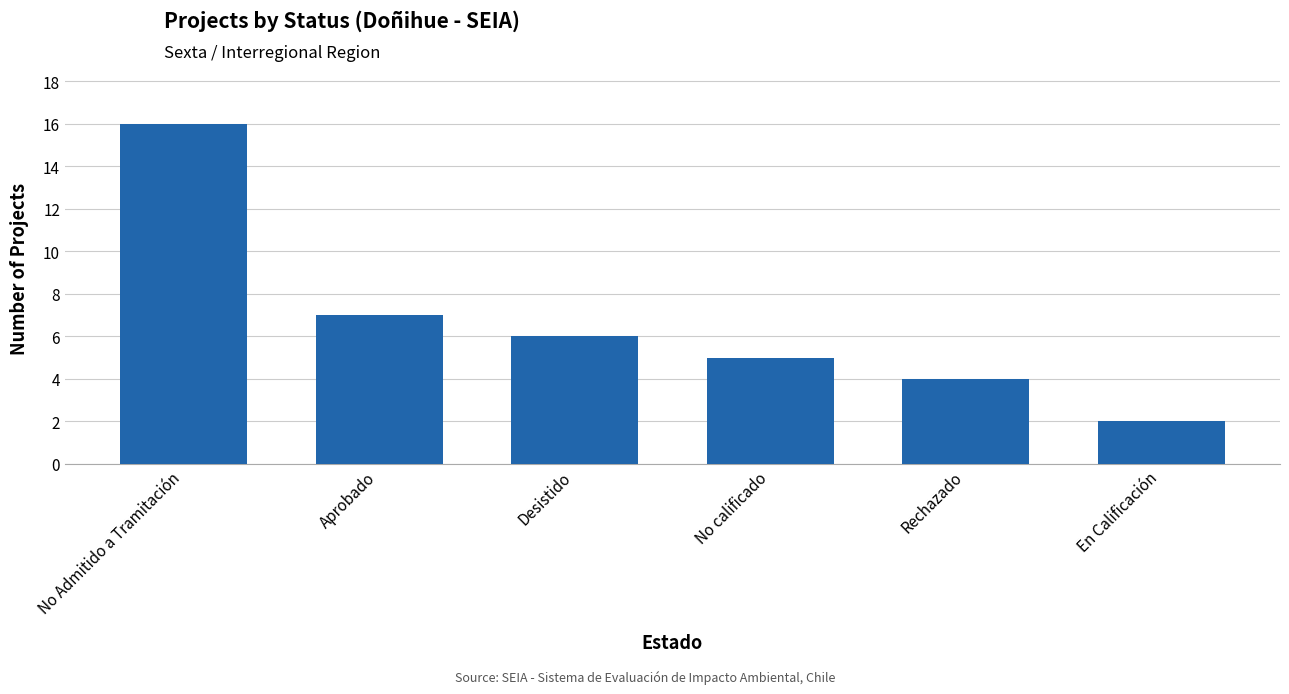

What is the label of the 5th bar from the left?

Rechazado